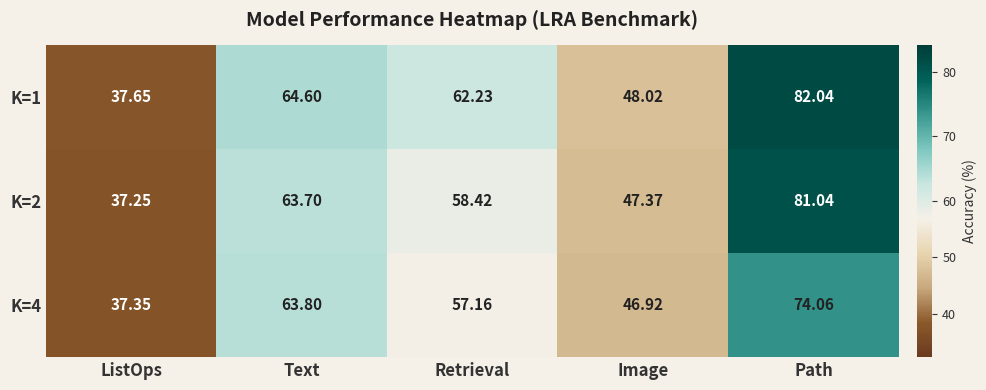

Which category has the lowest value in the K=1 series?

ListOps